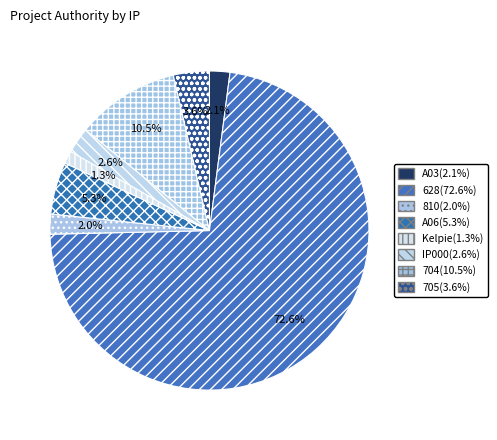

How many segments does this pie chart have?

8